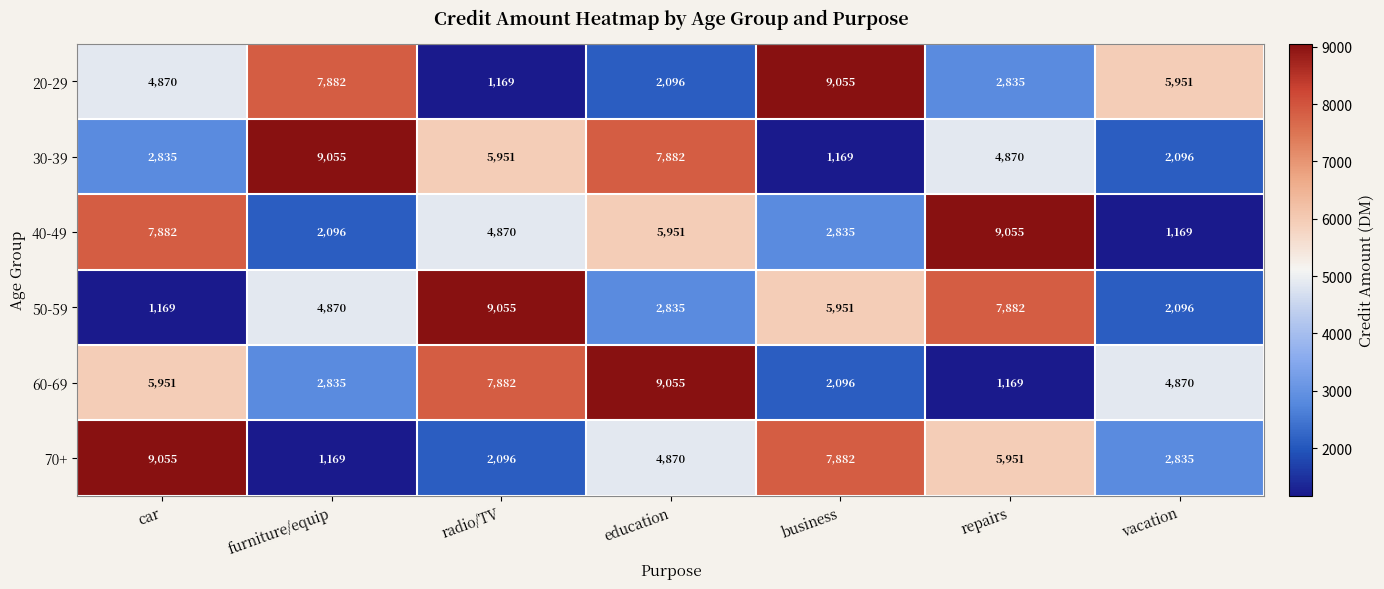

At repairs, list the series in order from largest to smallest.

40-49, 50-59, 70+, 30-39, 20-29, 60-69